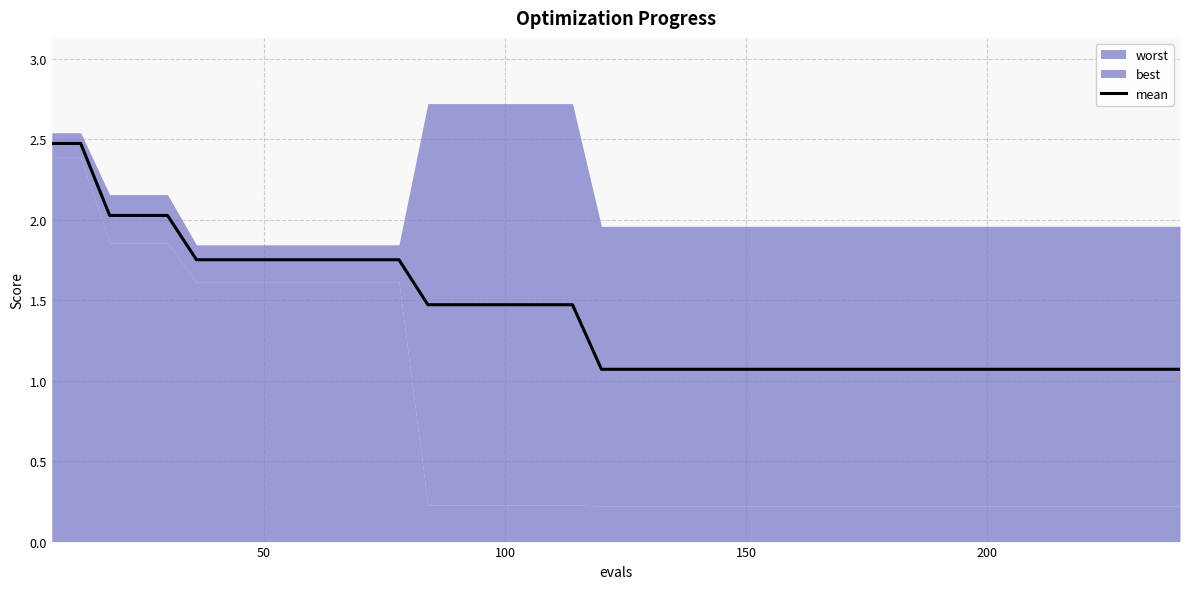

What is the highest value of the mean series?

2.5